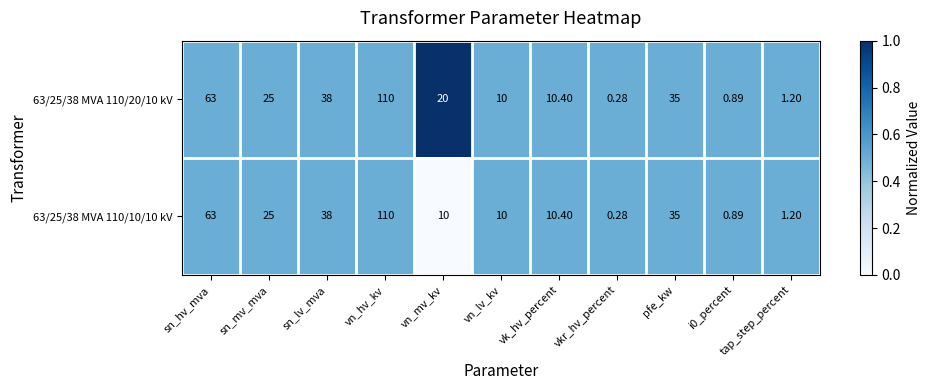

Rank the series by their average value, from highest to lowest.

63/25/38 MVA 110/20/10 kV, 63/25/38 MVA 110/10/10 kV